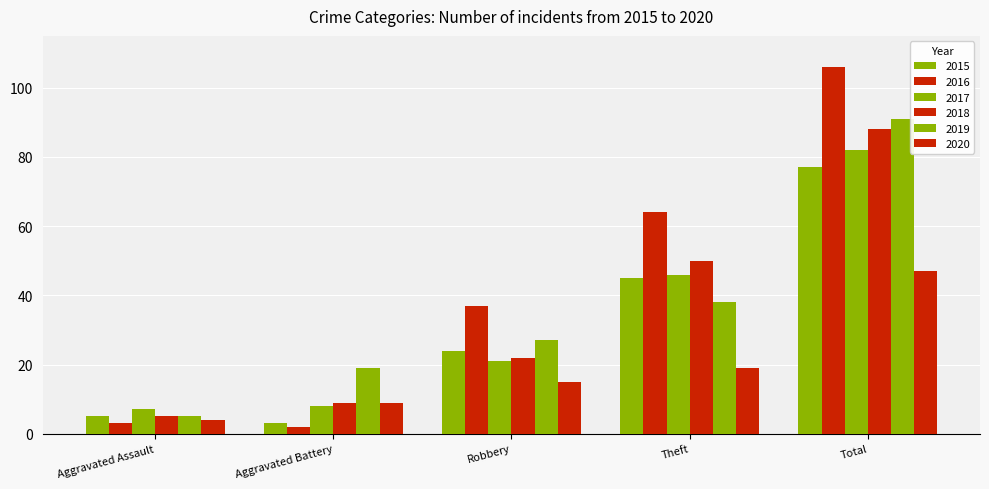

What is the difference between the 2015 values at Aggravated Battery and Total?

74